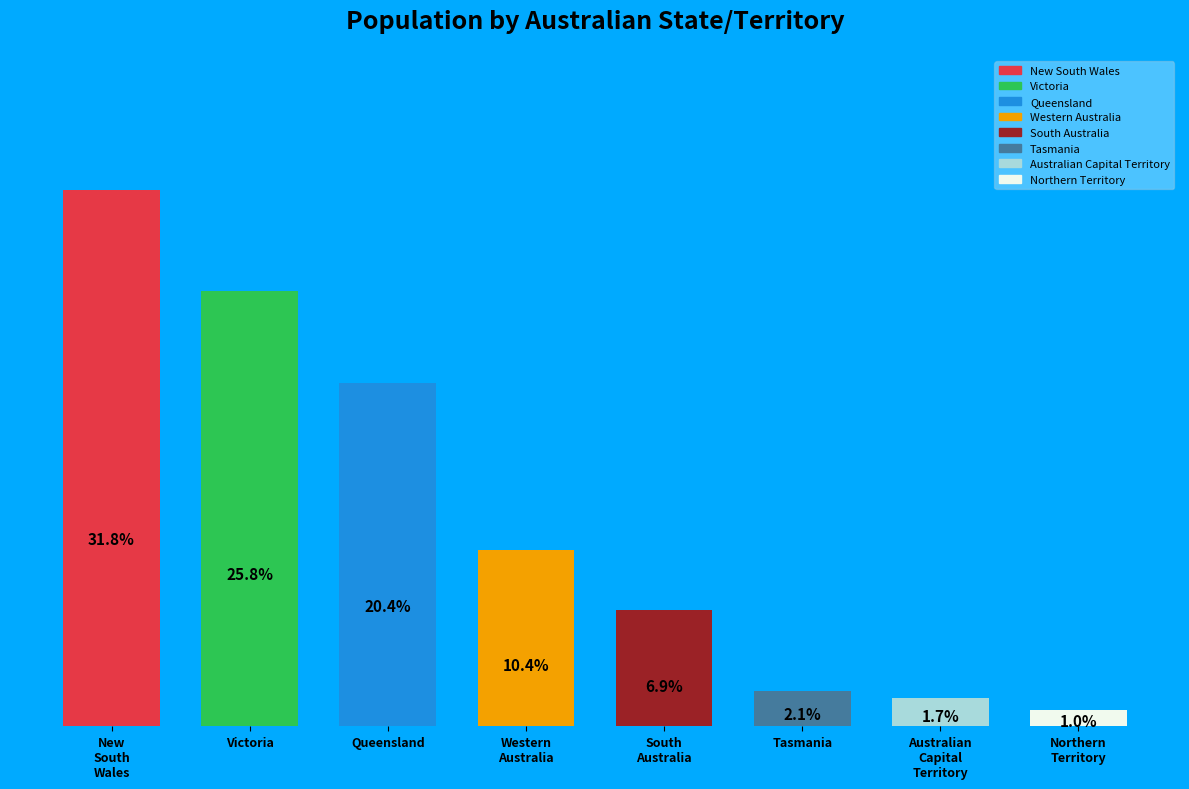

What is the label of the 6th bar from the right?

Queensland